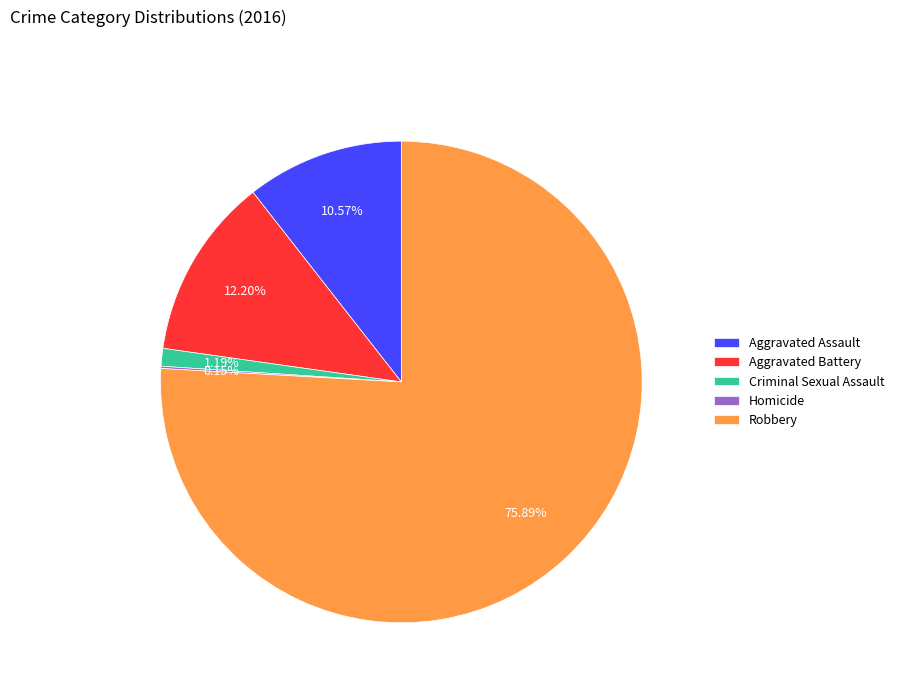

What is the largest slice in the pie chart?

Robbery